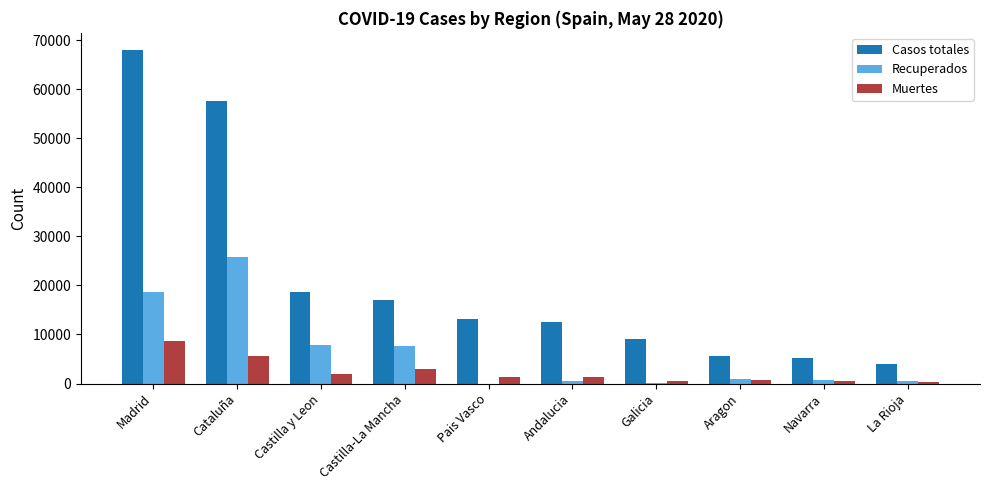

True or false: Casos totales has a value of 35075 at Madrid.

False